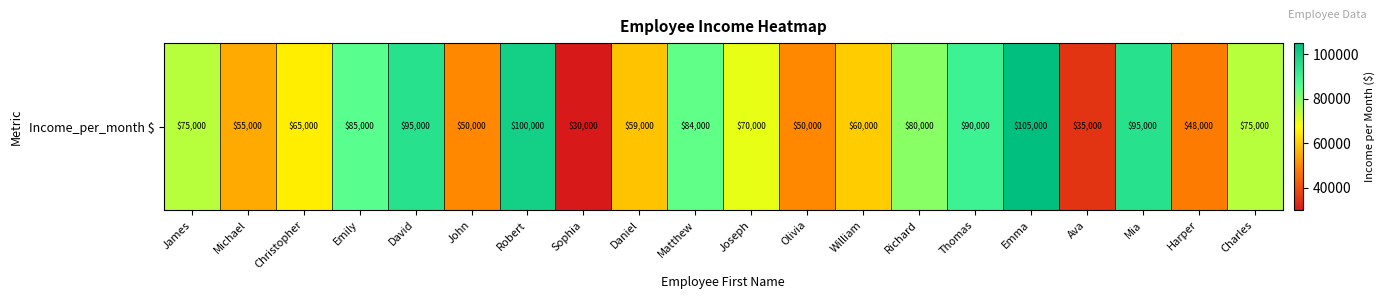

List the labels in order of value, largest first.

Emma, Robert, David, Mia, Thomas, Emily, Matthew, Richard, James, Charles, Joseph, Christopher, William, Daniel, Michael, John, Olivia, Harper, Ava, Sophia